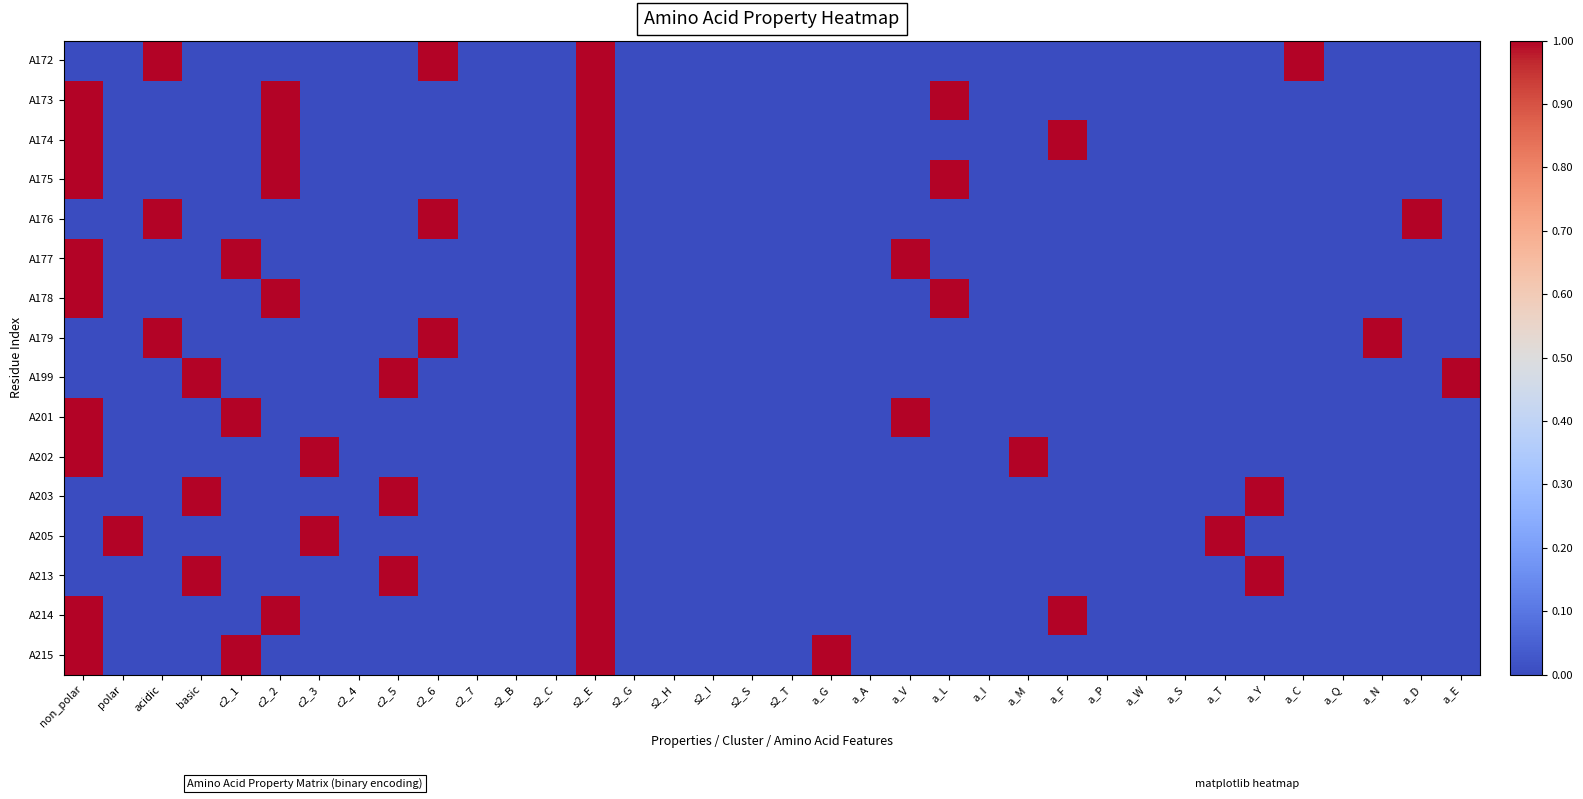

At which category is the sum across all series the highest?

s2_E